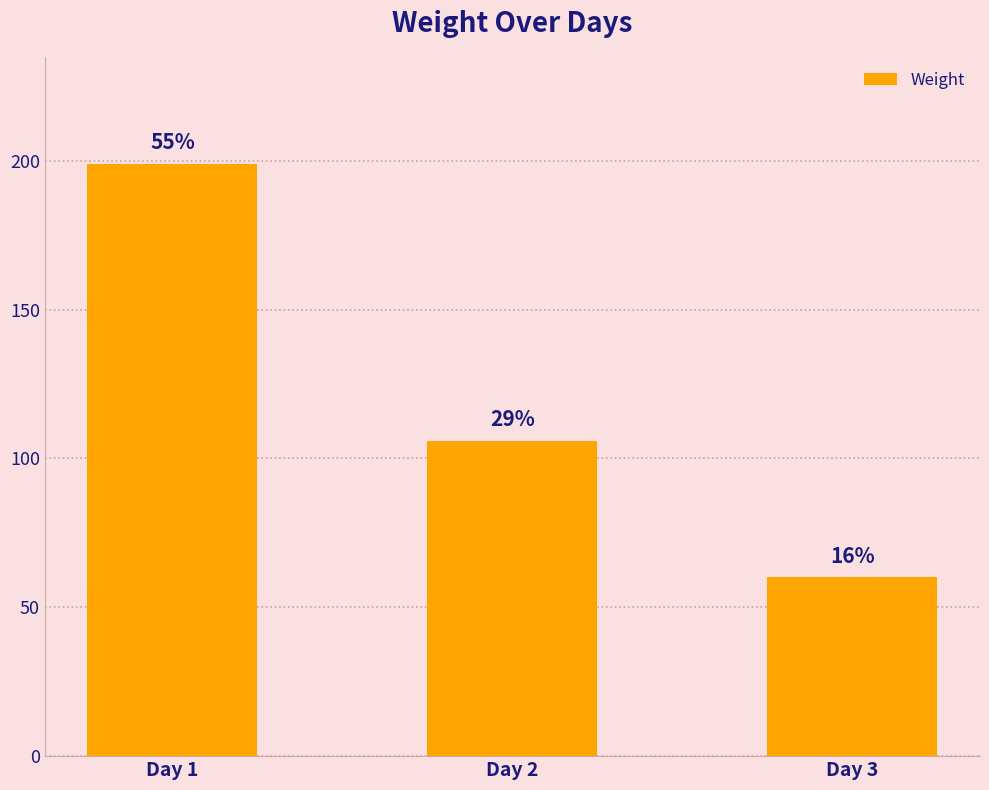

How many bars are there in total?

3